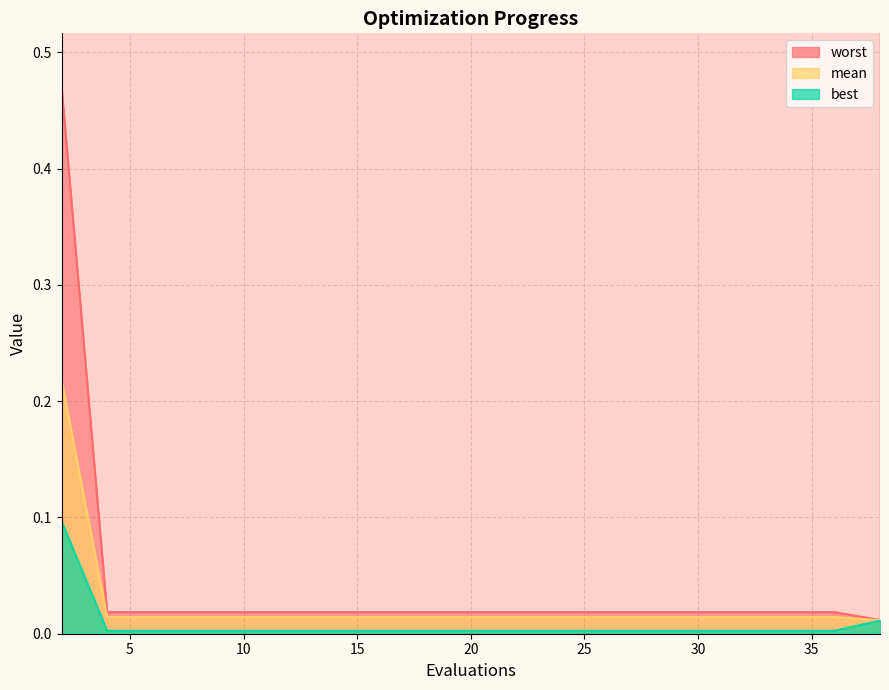

Rank the series at 33 from lowest to highest value.

best, mean, worst